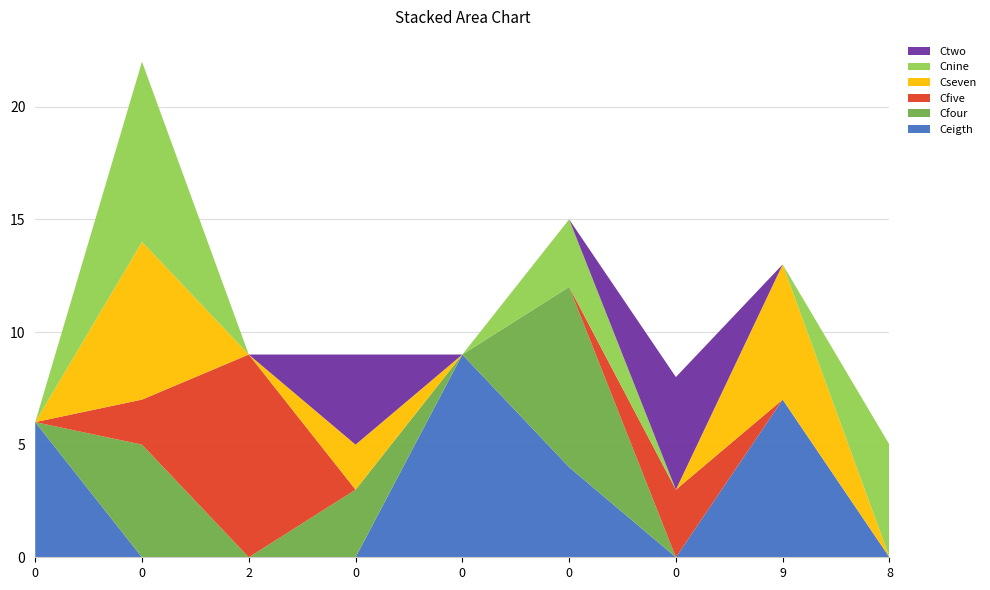

Reading left to right, extract all data points from this chart.

Ceigth: 6	0	0	0	9	4	0	7	0
Cfour: 0	5	0	3	0	8	0	0	0
Cfive: 0	2	9	0	0	0	3	0	0
Cseven: 0	7	0	2	0	0	0	6	0
Cnine: 0	8	0	0	0	3	0	0	5
Ctwo: 0	0	0	4	0	0	5	0	0